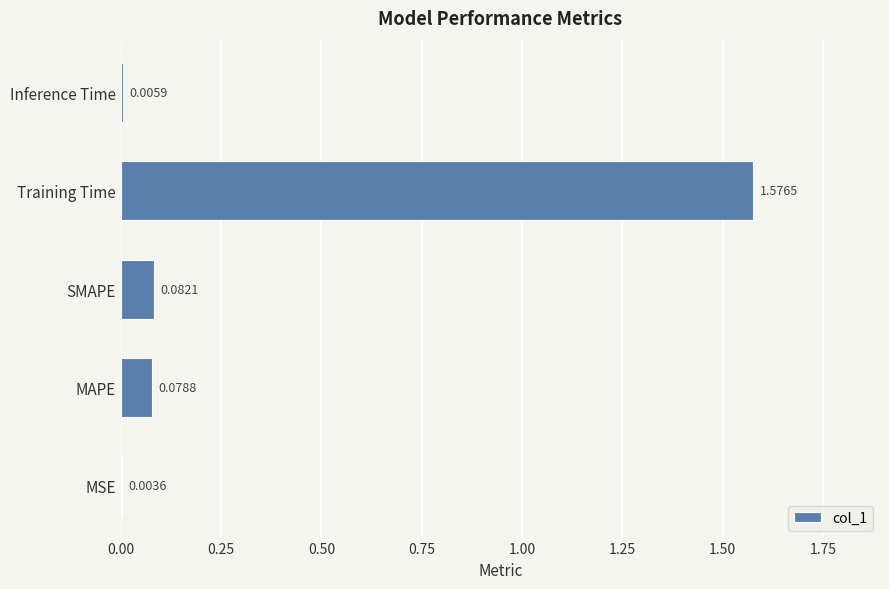

Which label corresponds to the largest value in the chart?

Training Time